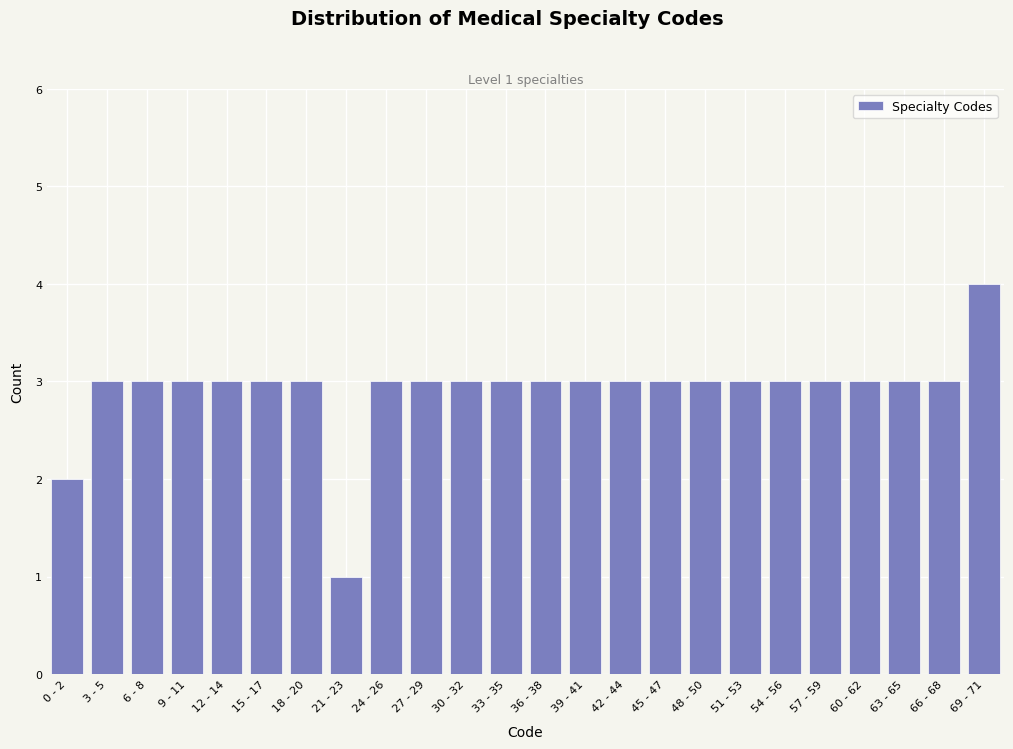

Reading left to right, what are all the values shown in this chart?

0 - 2=2	3 - 5=3	6 - 8=3	9 - 11=3	12 - 14=3	15 - 17=3	18 - 20=3	21 - 23=1	24 - 26=3	27 - 29=3	30 - 32=3	33 - 35=3	36 - 38=3	39 - 41=3	42 - 44=3	45 - 47=3	48 - 50=3	51 - 53=3	54 - 56=3	57 - 59=3	60 - 62=3	63 - 65=3	66 - 68=3	69 - 71=4